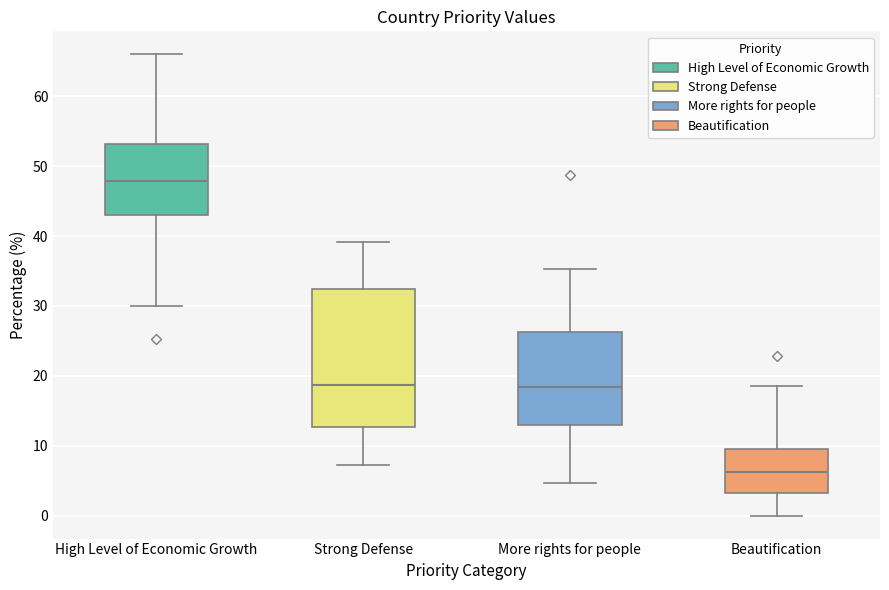

Reading left to right, transcribe this box plot: for each box, give where its median line is, the range the box spans, and where its two whiskers end, as read against the y-axis. The values are not printed on the chart, so give them approximately, as read against the axis.

High Level of Economic Growth: median 48, box 43 to 53, whiskers 30 to 66
Strong Defense: median 19, box 13 to 32, whiskers 7 to 39
More rights for people: median 18, box 13 to 26, whiskers 5 to 35
Beautification: median 6, box 3 to 10, whiskers 0 to 19